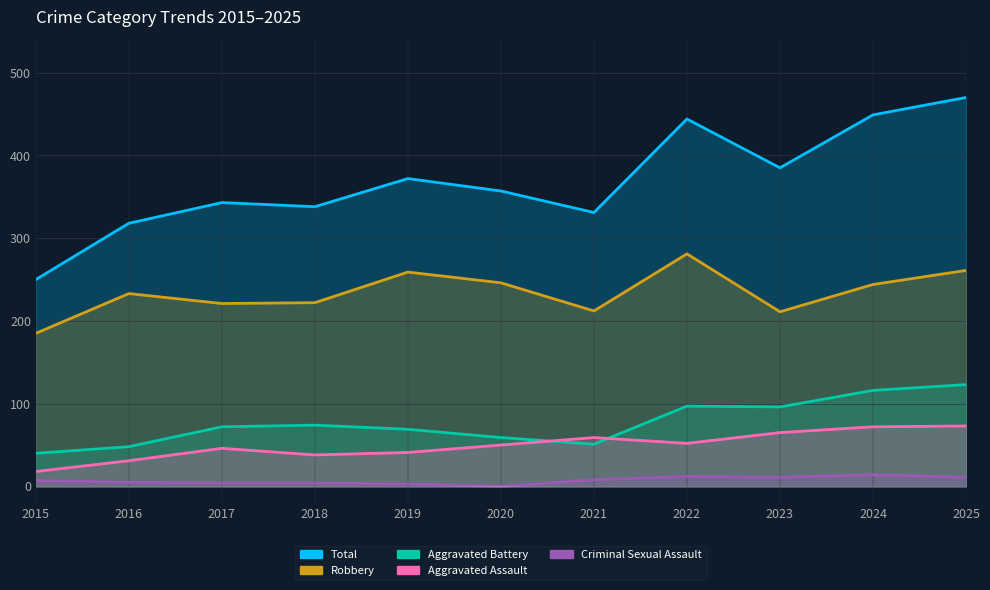

What is the value of the Robbery point at the 7th from the left?

212